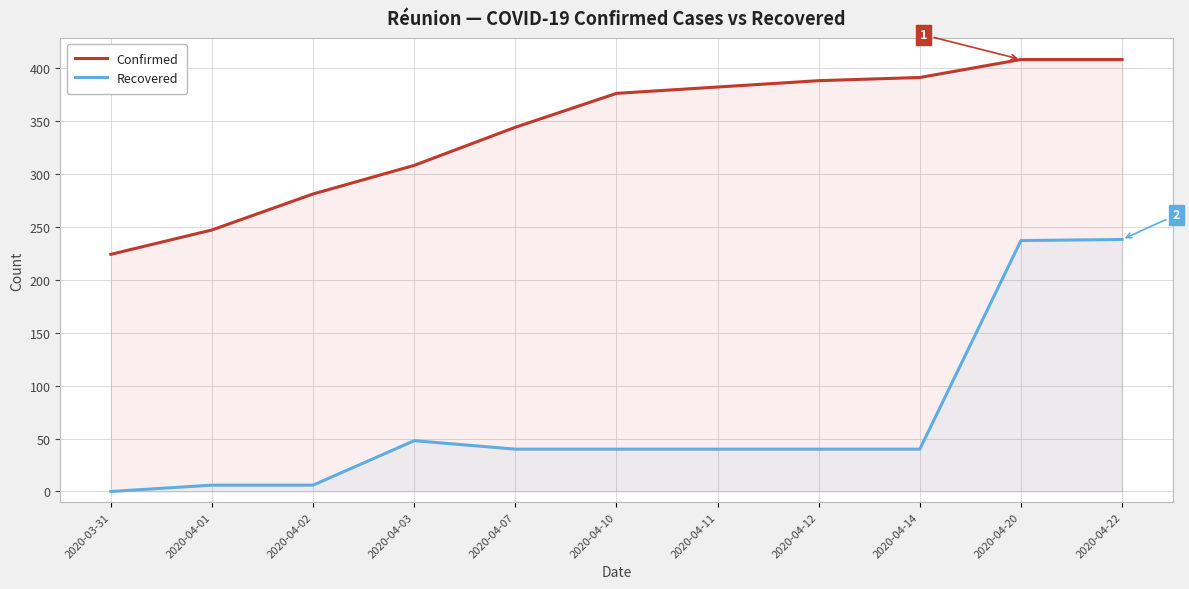

What position from the left is 2020-04-14?

9